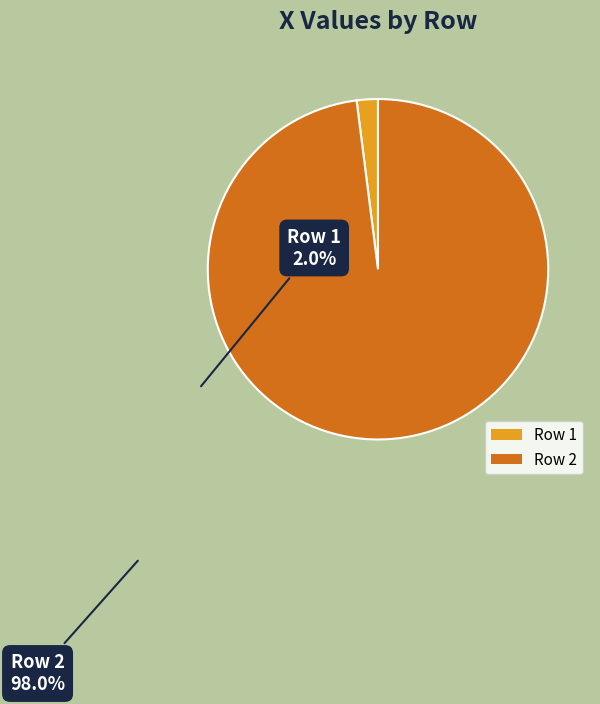

Which category has the smallest portion of the pie?

Row 1